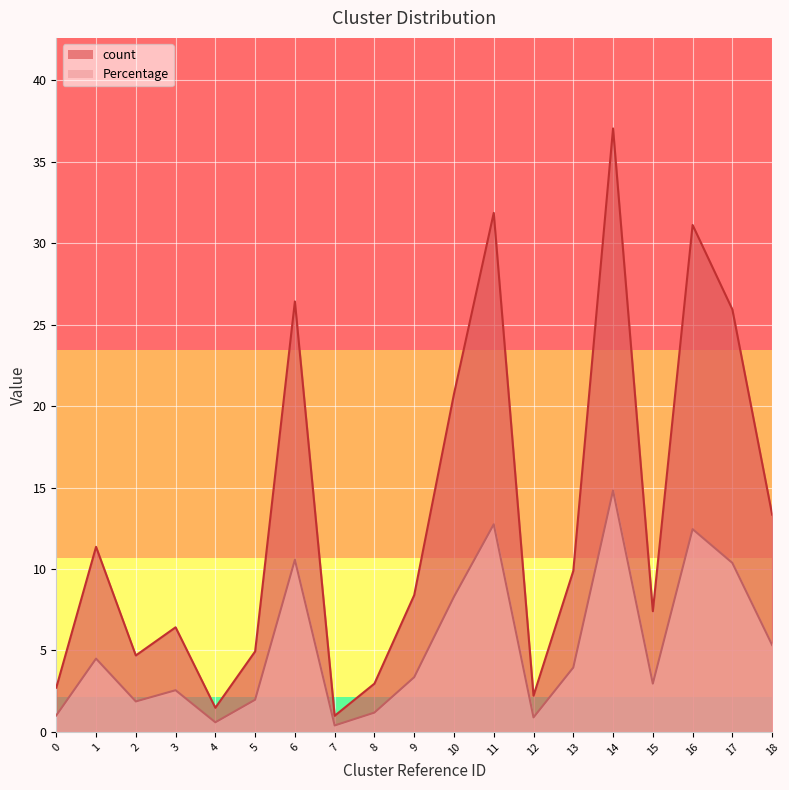

At which label is count closest to 19?

10